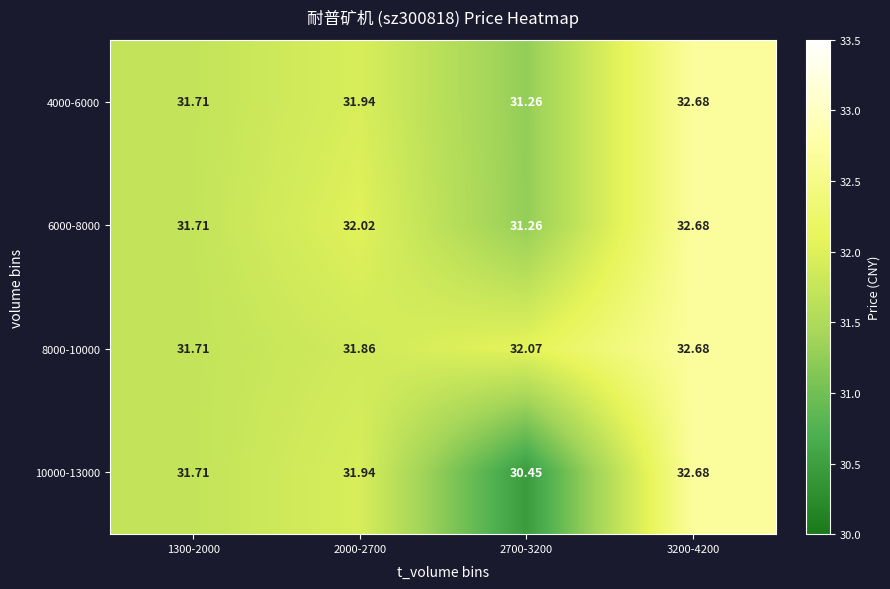

Is the value of 4000-6000 at 3200-4200 greater than the value of 10000-13000 at 2000-2700?

Yes